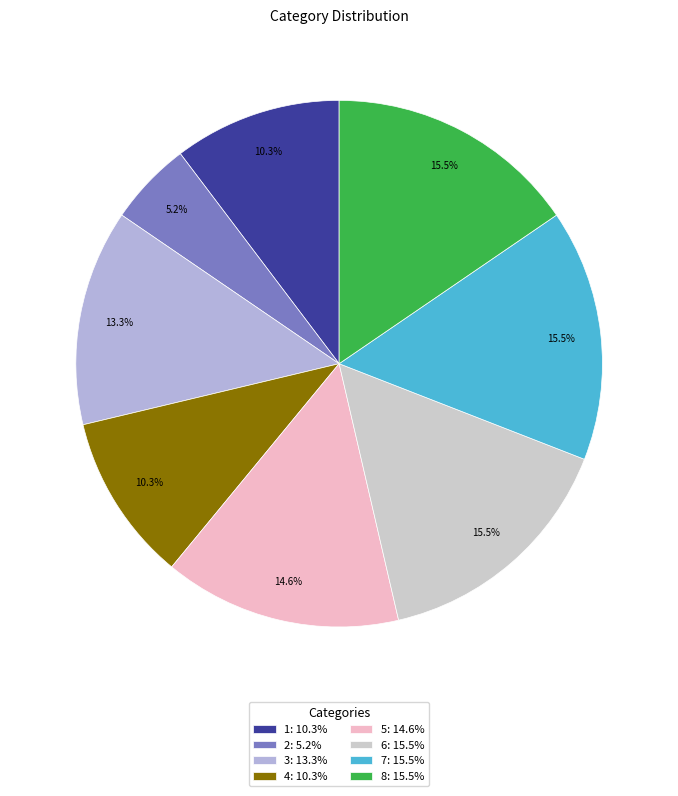

True or false: 3 accounts for 13% of the total.

True